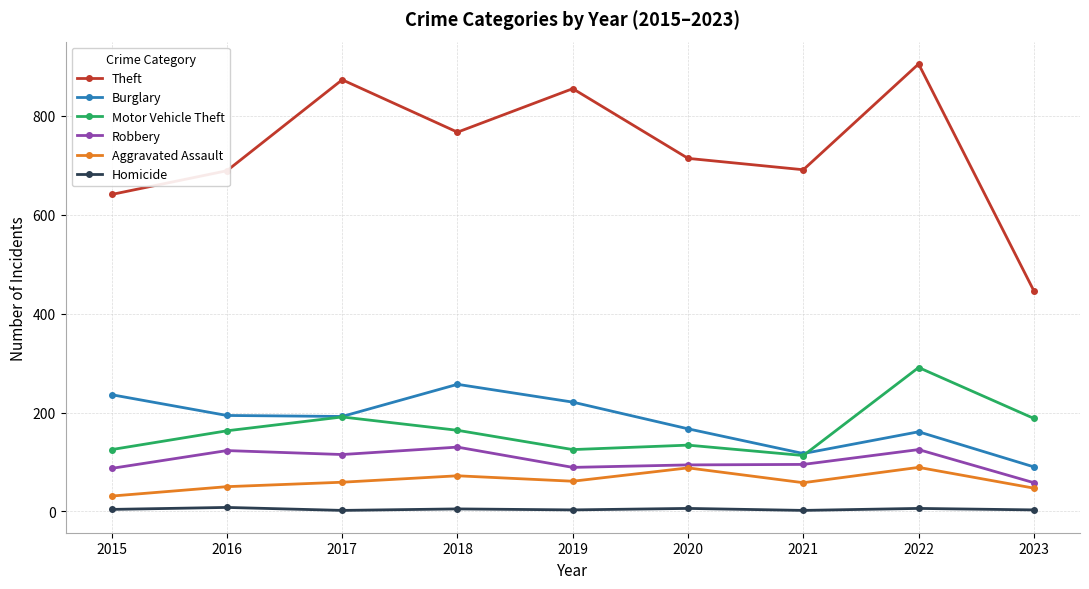

What is the sum of the Aggravated Assault values at 2021 and 2019?

119